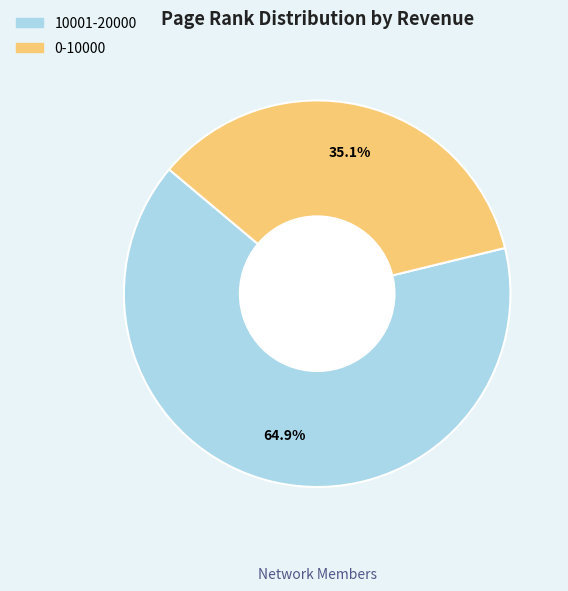

What is the total percentage of 10001-20000 and 0-10000?

100.0%